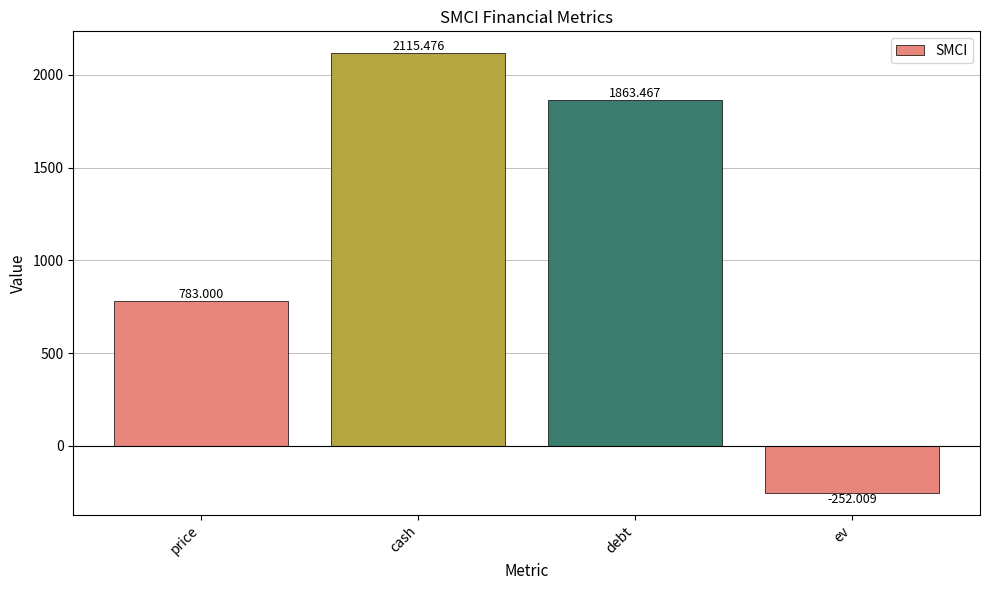

What is the change in value from debt to ev?

-2115.5